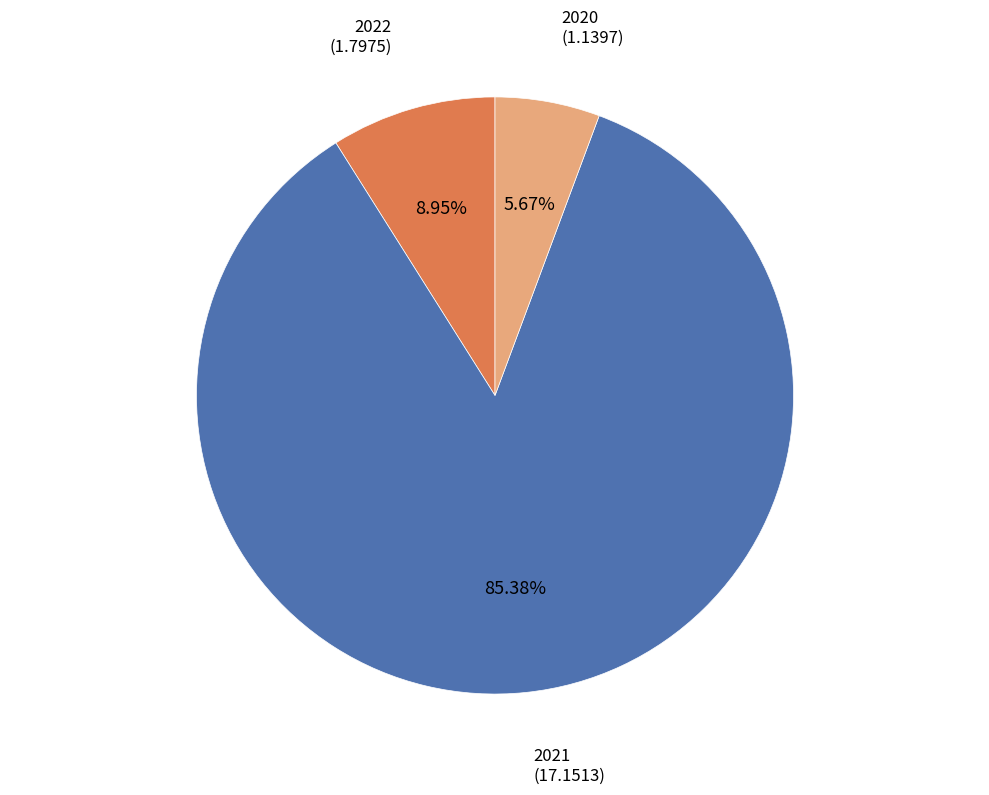

Between 2022 and 2021, which is larger?

2021